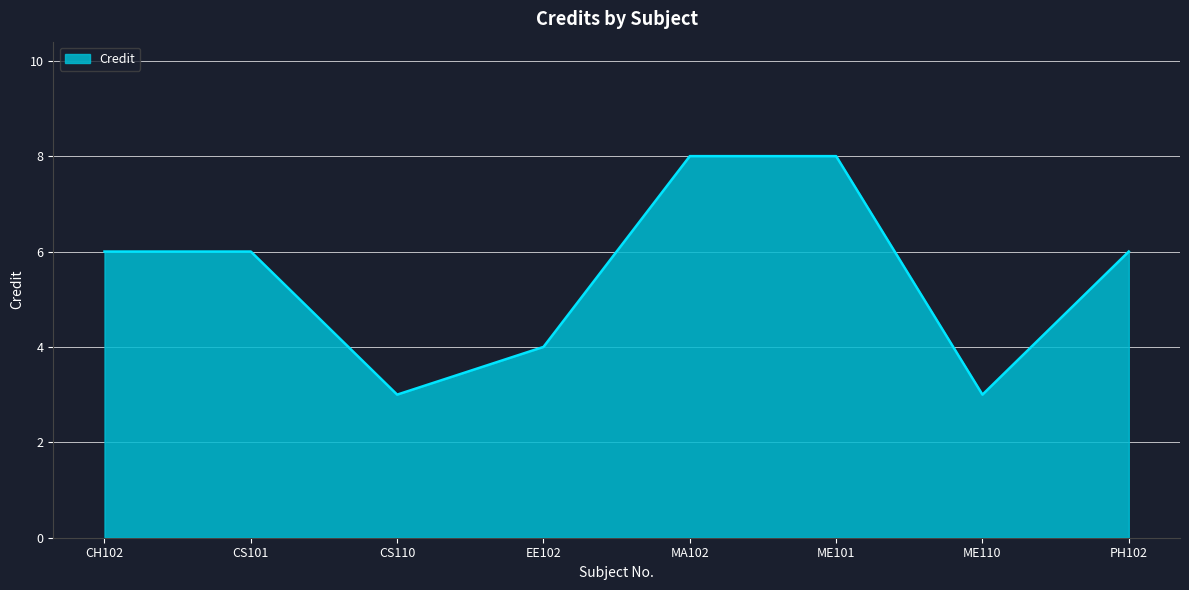

Is it true that the value at PH102 is 6?

True